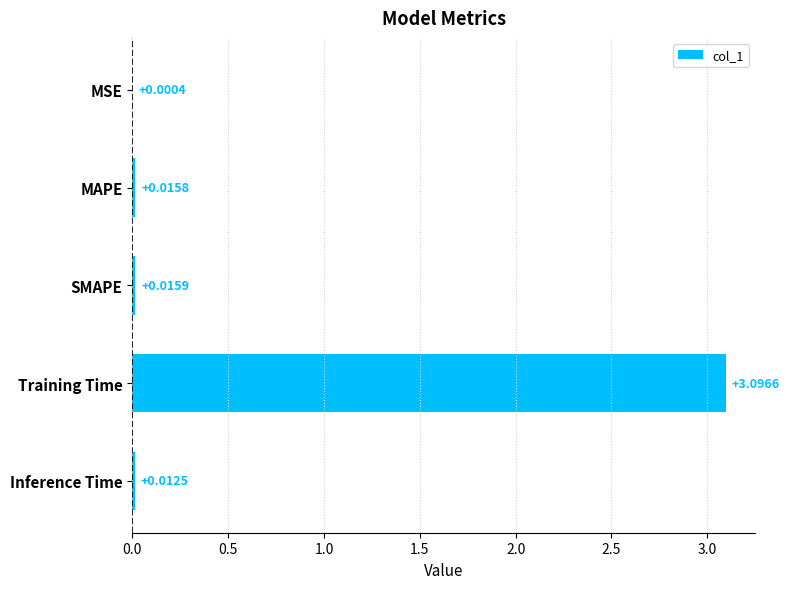

What is the change in value from MSE to Training Time?

+3.1